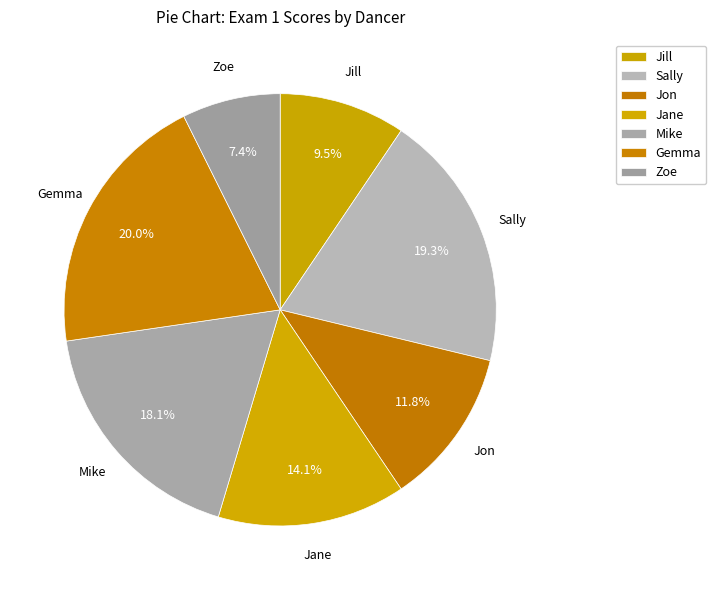

What is the smallest slice in the pie chart?

Zoe